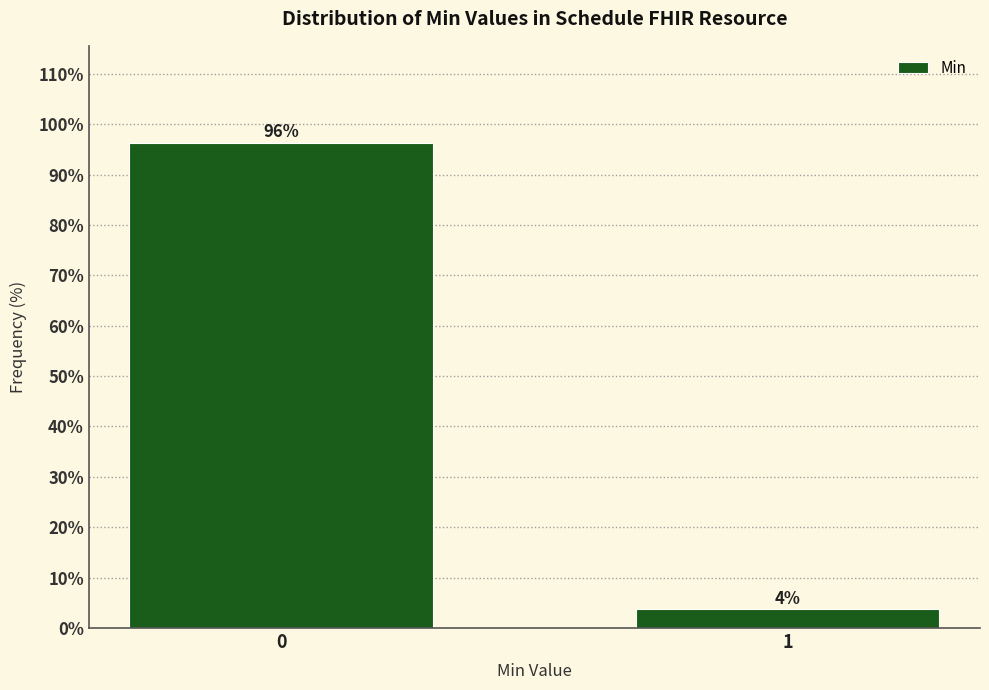

What is the sum of the values at 0 and 1?

100.0